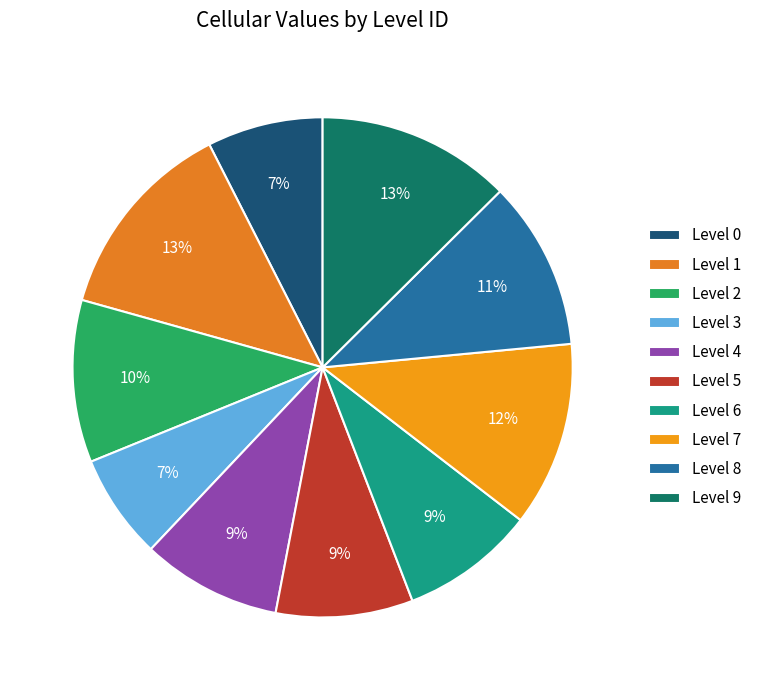

Do Level 3 and Level 4 together represent more than half of the pie?

No